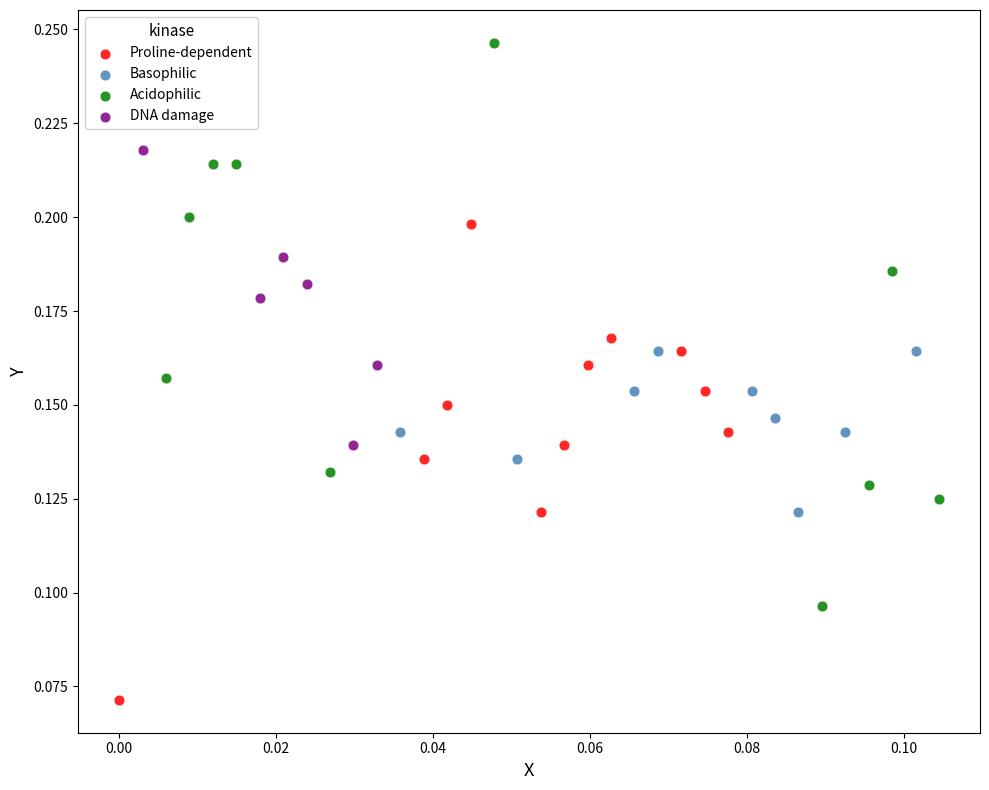

What are all the series names shown in the legend?

Proline-dependent, Basophilic, Acidophilic, DNA damage